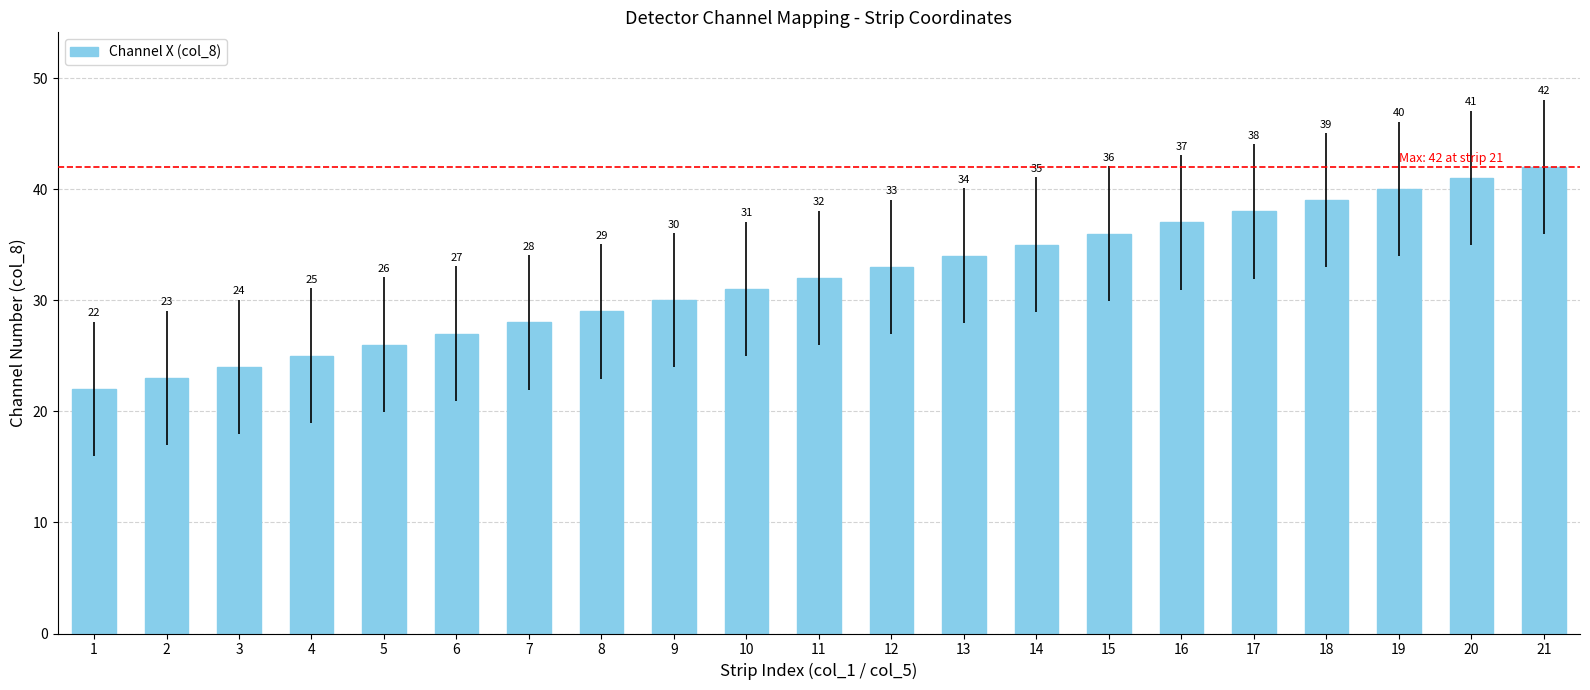

The value at 4 is 6. True or false?

False